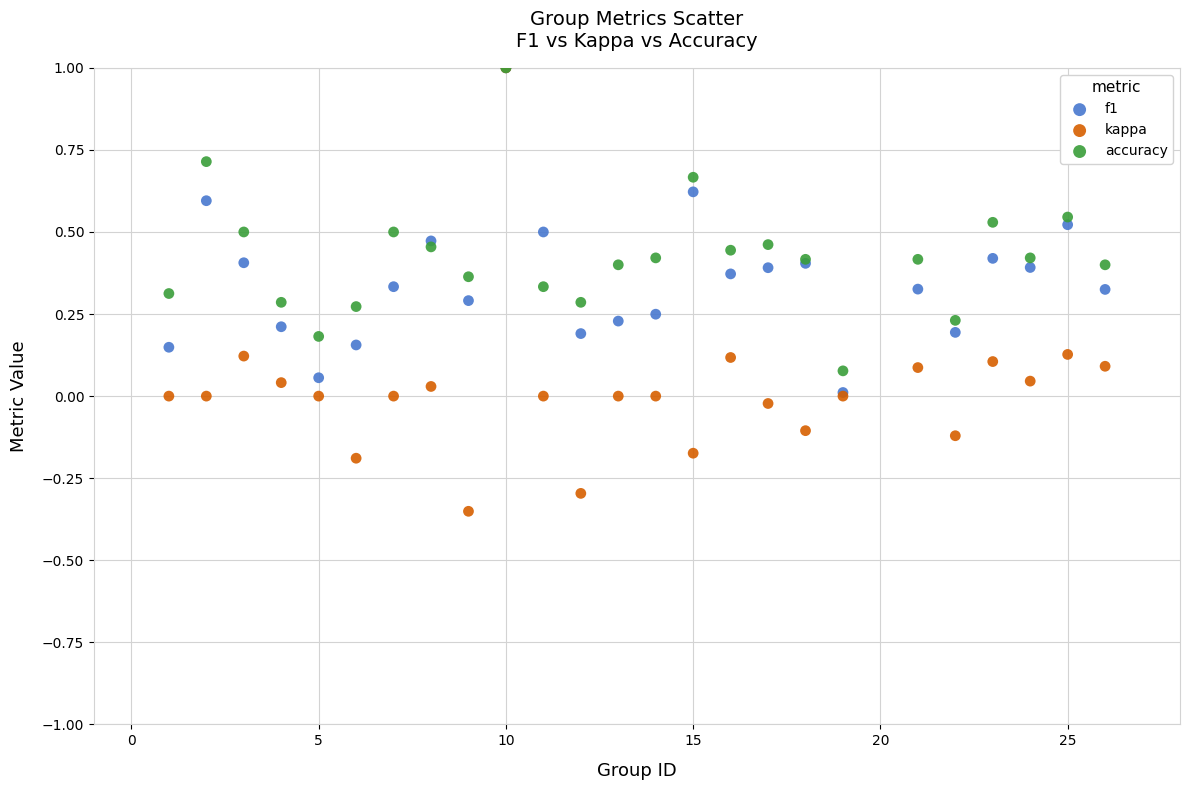

What are all the series names shown in the legend?

f1, kappa, accuracy